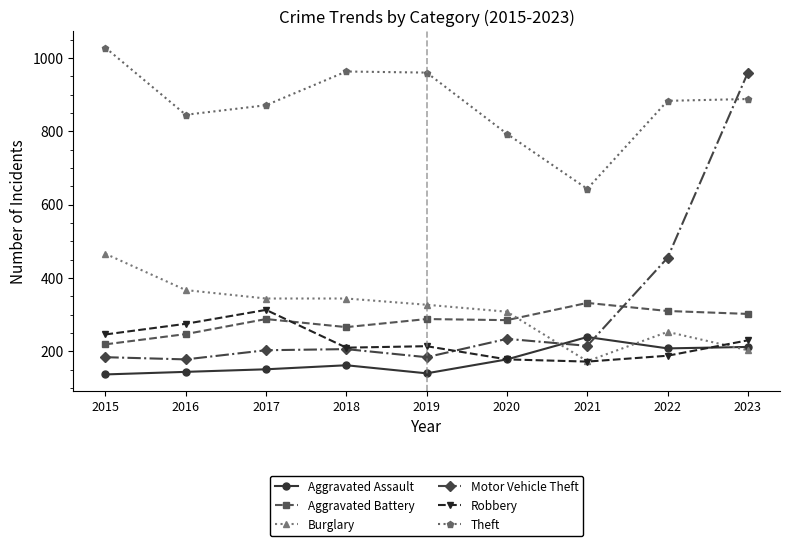

Read the Aggravated Battery value at 2020.

285